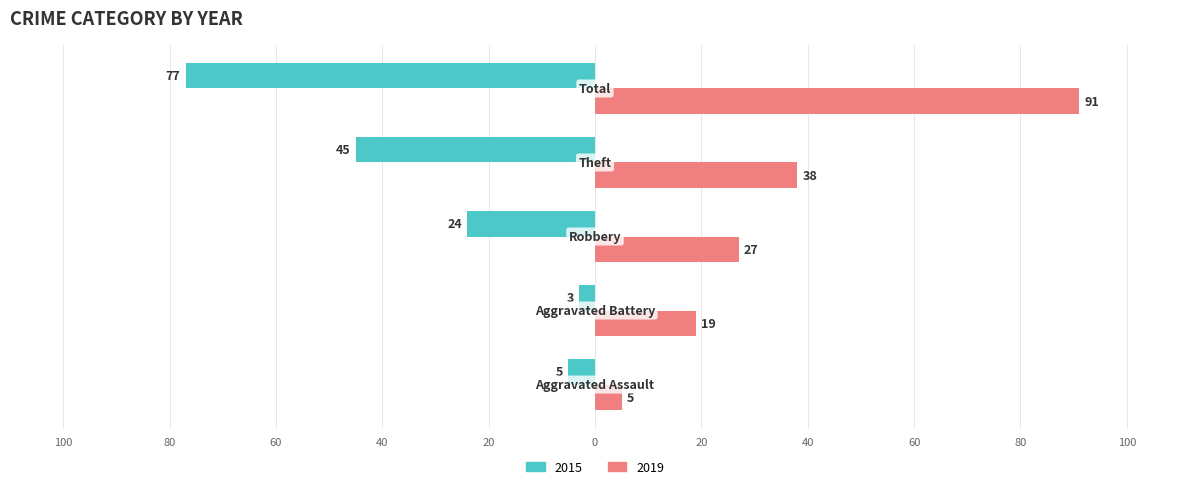

Reading left to right, list all the values displayed in this chart.

Left: Aggravated Assault=-5	Aggravated Battery=-3	Robbery=-24	Theft=-45	Total=-77
Right: Aggravated Assault=5	Aggravated Battery=19	Robbery=27	Theft=38	Total=91